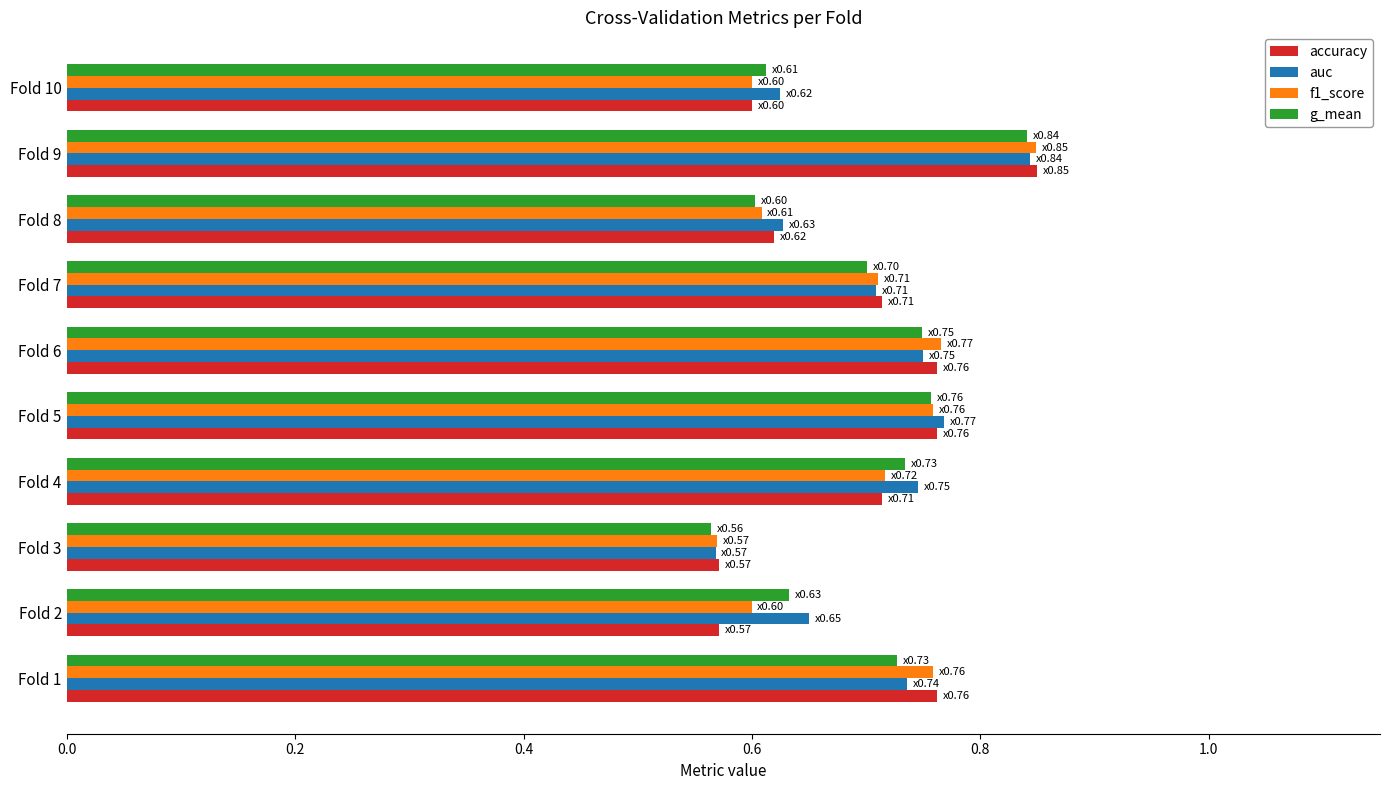

At which category is the sum across all series the highest?

Fold 9